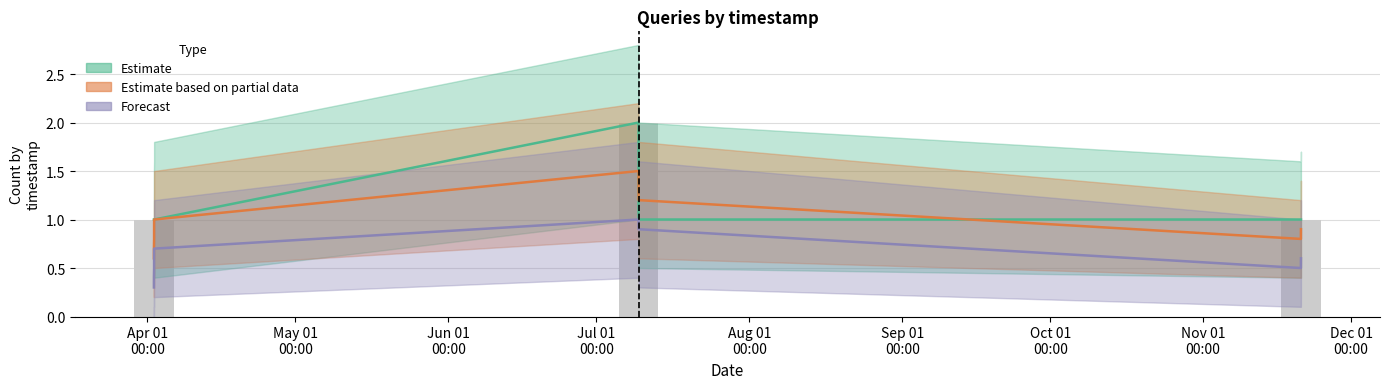

Which series has the largest total across all categories?

Estimate